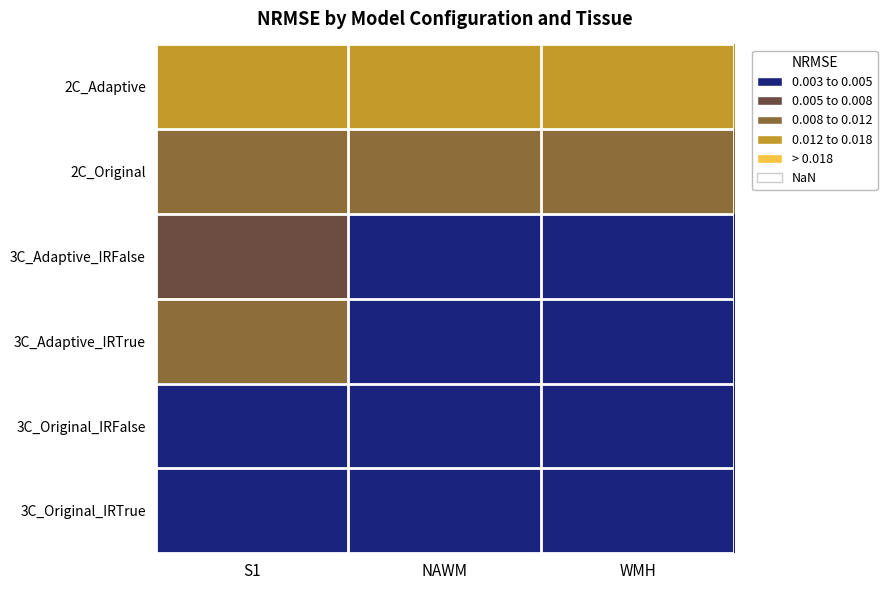

Rank the series at NAWM from lowest to highest value.

3C_Adaptive_IRTrue, 3C_Original_IRFalse, 3C_Adaptive_IRFalse, 3C_Original_IRTrue, 2C_Original, 2C_Adaptive